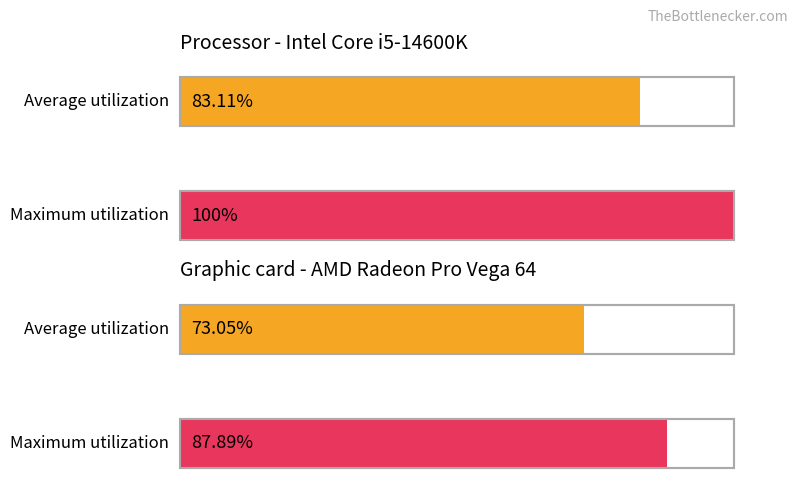

Are the bars horizontal?

Yes